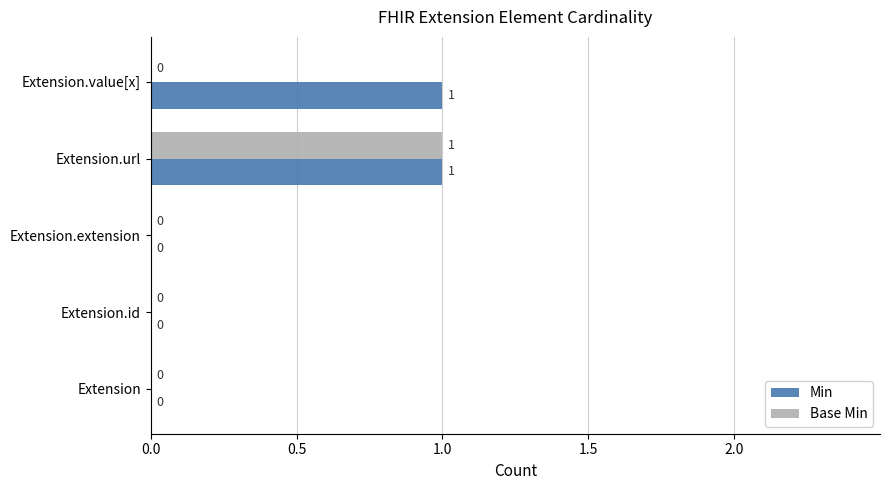

How many Min values are between 0 and 1?

5